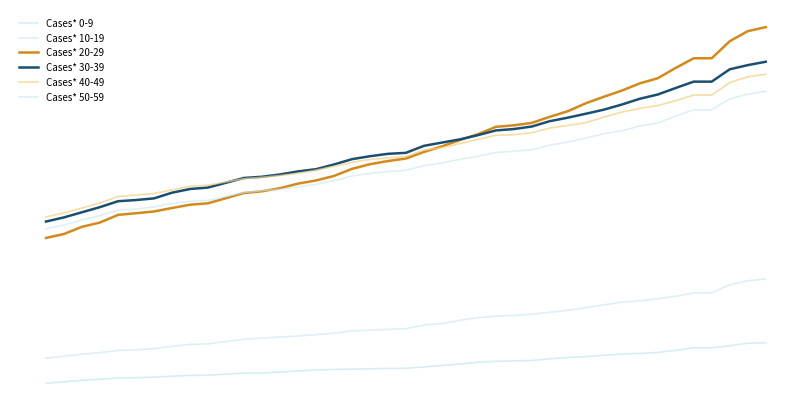

At how many categories does at least one series exceed 510?

40